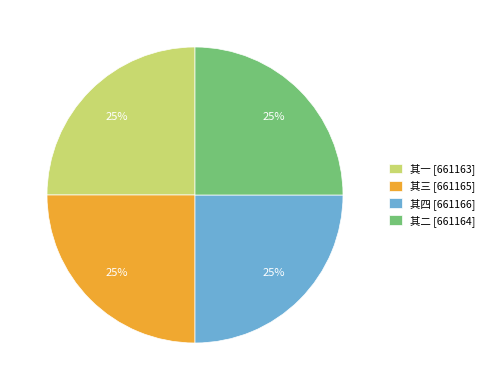

Approximately how many times larger is the value at 其二 [661164] compared to 其一 [661163]?

1.0